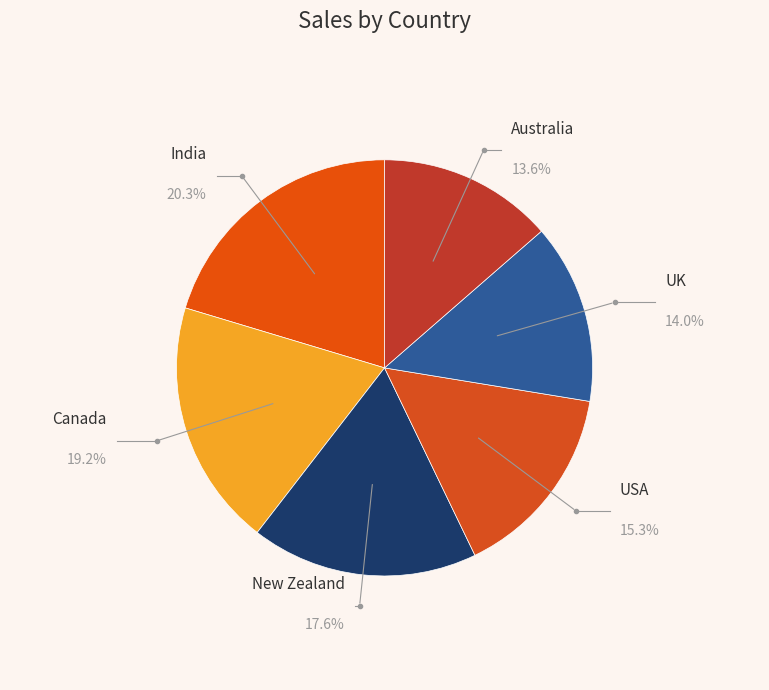

Count the number of slices in the pie.

6